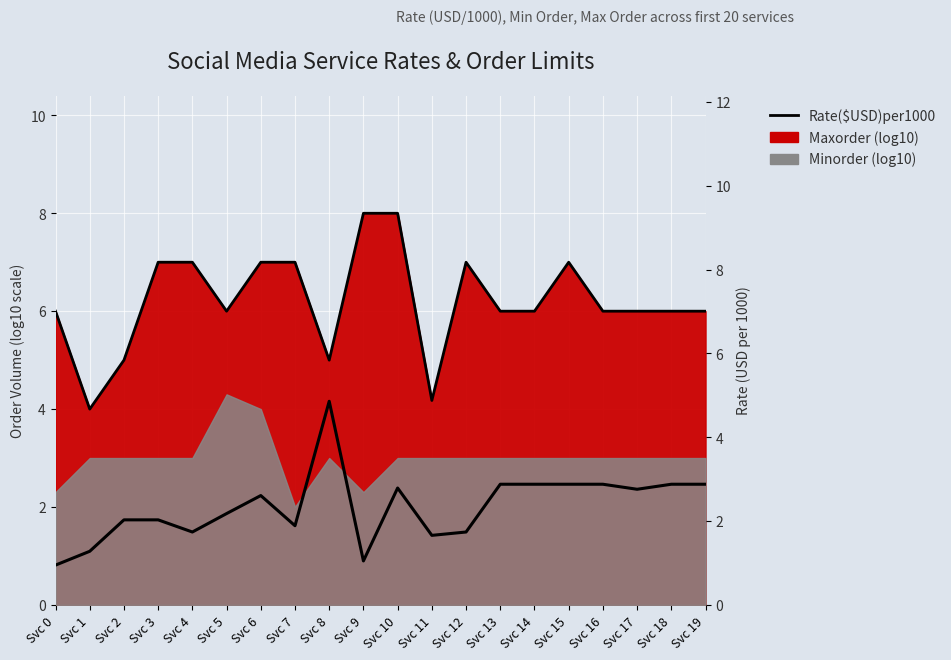

True or false: Rate($USD)per1000 × 1.5 and Rate($USD)per1000 intersect in this chart.

False